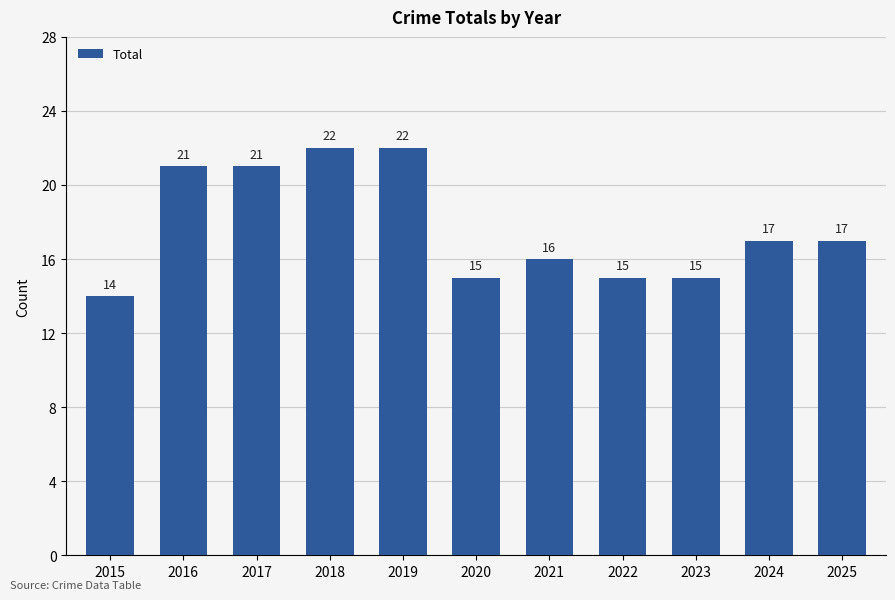

True or false: the data shows 21 at 2016.

True